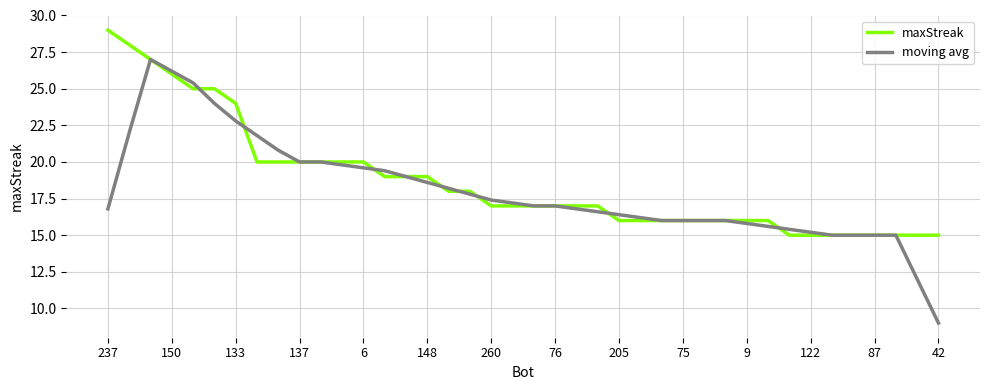

Which series has the widest spread of values?

moving avg